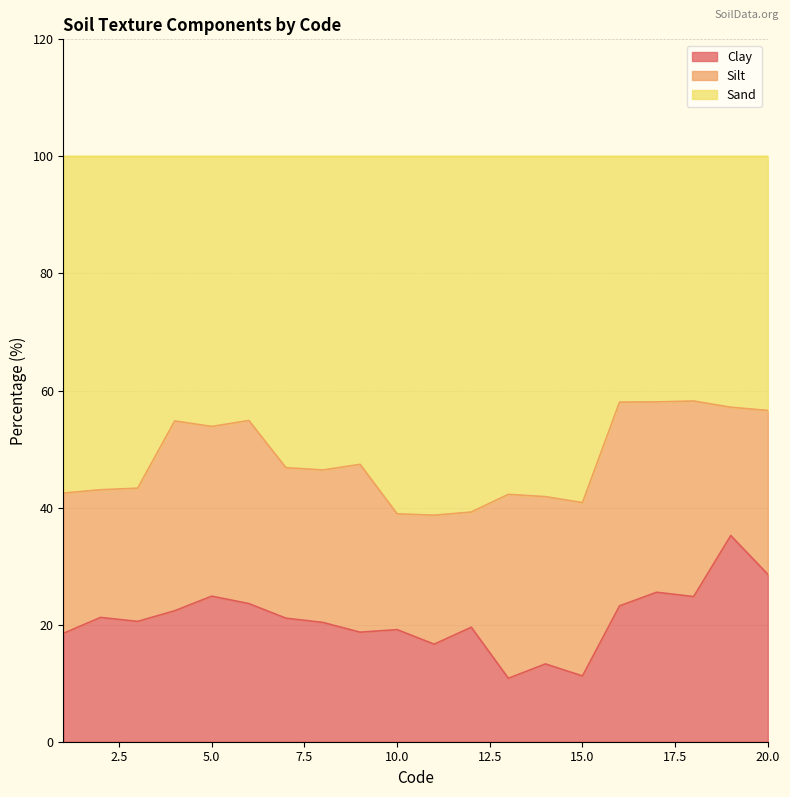

Which series has the largest total across all categories?

Sand